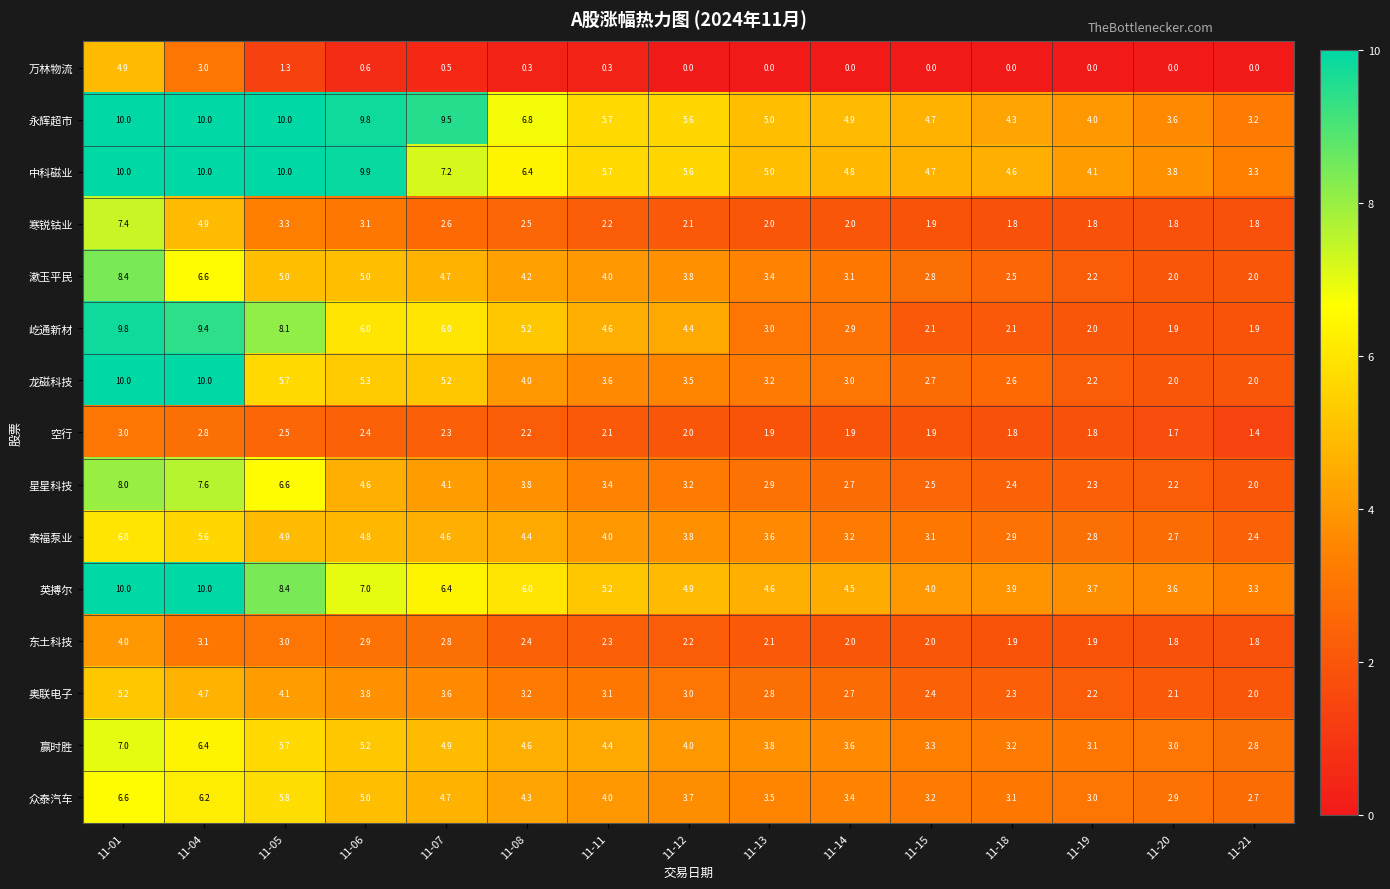

What is the sum of all 屹通新材 values?

69.4